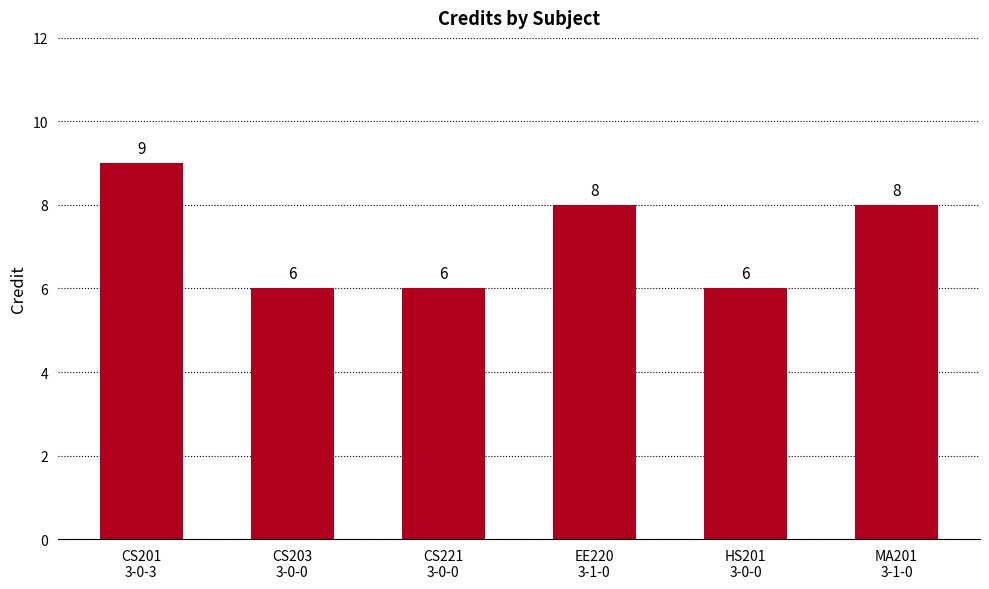

True or false: the data shows 14 at CS201
3-0-3.

False